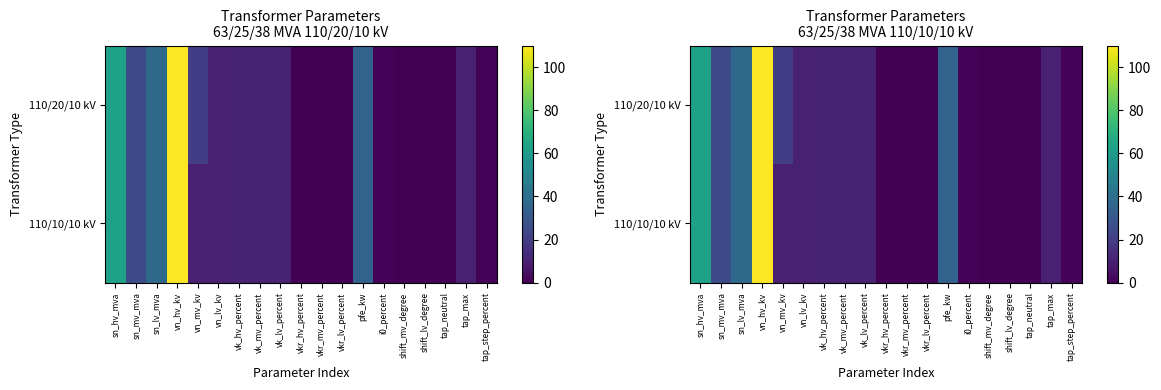

How many positive values does the 110/10/10 kV series have?

16